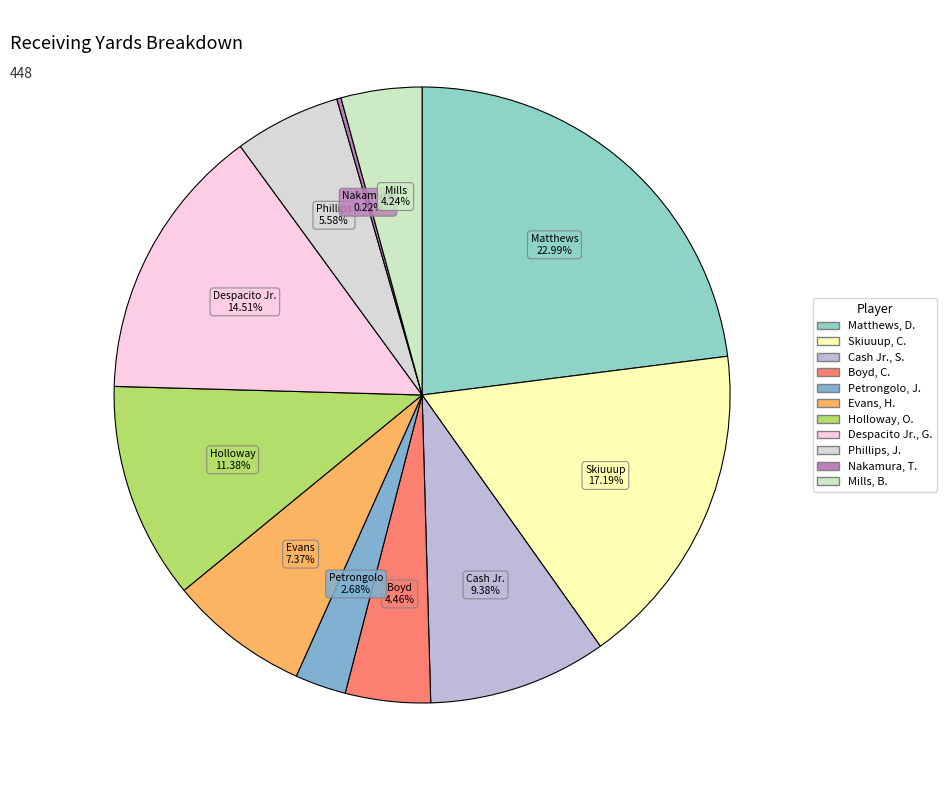

Does Evans, H. account for over 50% of the chart?

No